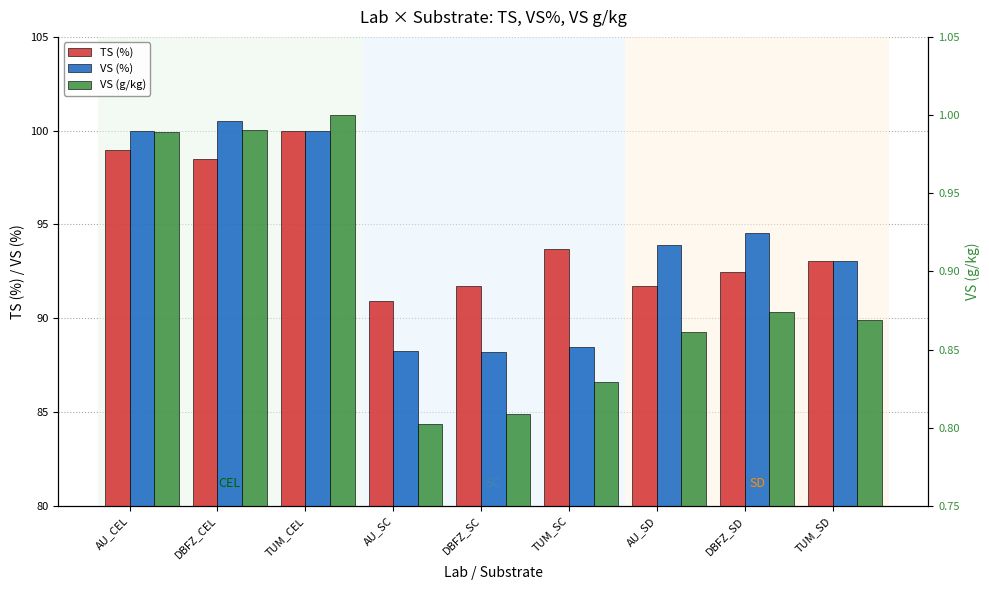

The value of TS (%) at DBFZ_SD is 121.3. True or false?

False